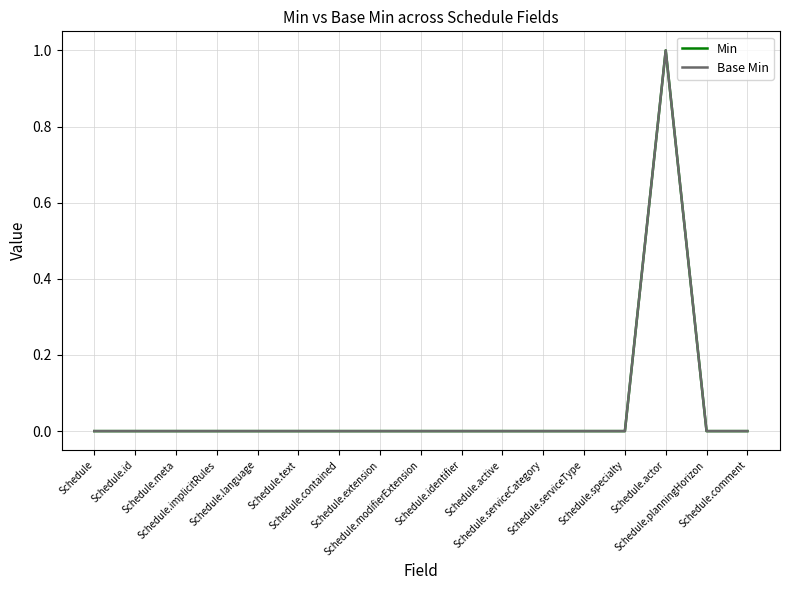

Reading left to right, what are all the values shown in this chart?

Min: Schedule=0	Schedule.id=0	Schedule.meta=0	Schedule.implicitRules=0	Schedule.language=0	Schedule.text=0	Schedule.contained=0	Schedule.extension=0	Schedule.modifierExtension=0	Schedule.identifier=0	Schedule.active=0	Schedule.serviceCategory=0	Schedule.serviceType=0	Schedule.specialty=0	Schedule.actor=1	Schedule.planningHorizon=0	Schedule.comment=0
Base Min: Schedule=0	Schedule.id=0	Schedule.meta=0	Schedule.implicitRules=0	Schedule.language=0	Schedule.text=0	Schedule.contained=0	Schedule.extension=0	Schedule.modifierExtension=0	Schedule.identifier=0	Schedule.active=0	Schedule.serviceCategory=0	Schedule.serviceType=0	Schedule.specialty=0	Schedule.actor=1	Schedule.planningHorizon=0	Schedule.comment=0